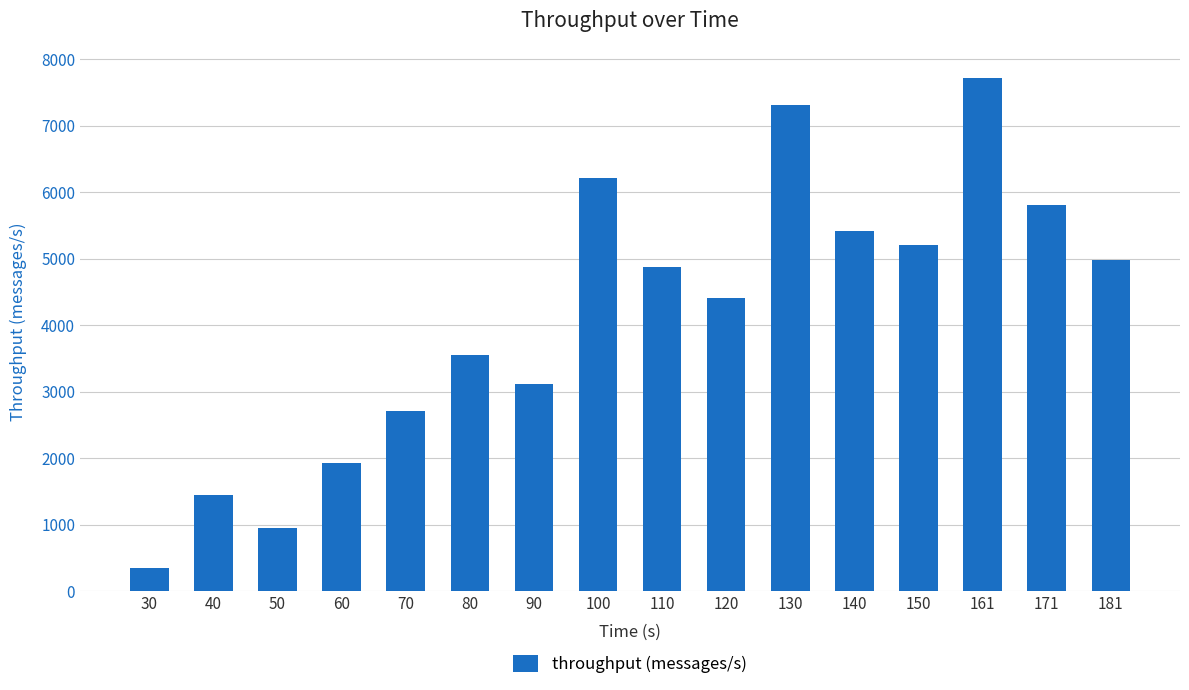

The chart shows a value of 7382 at 181. True or false?

False